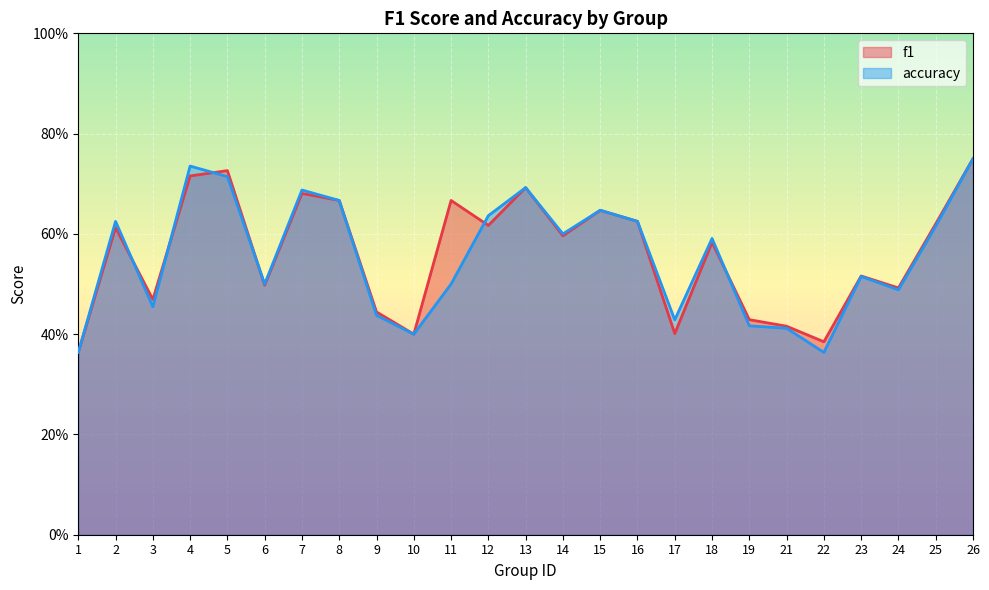

Does the chart display data point markers on the line(s)?

No